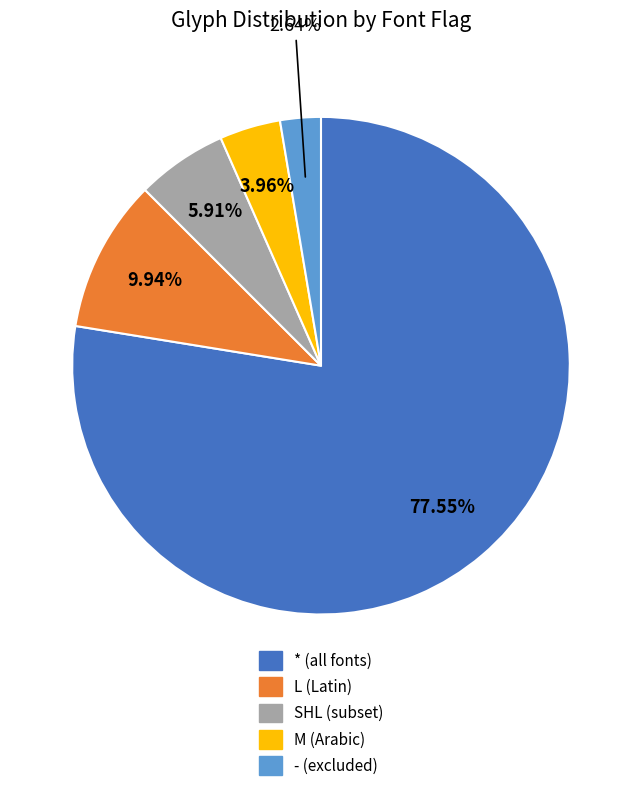

What percentage do M and SHL together represent?

9.9%